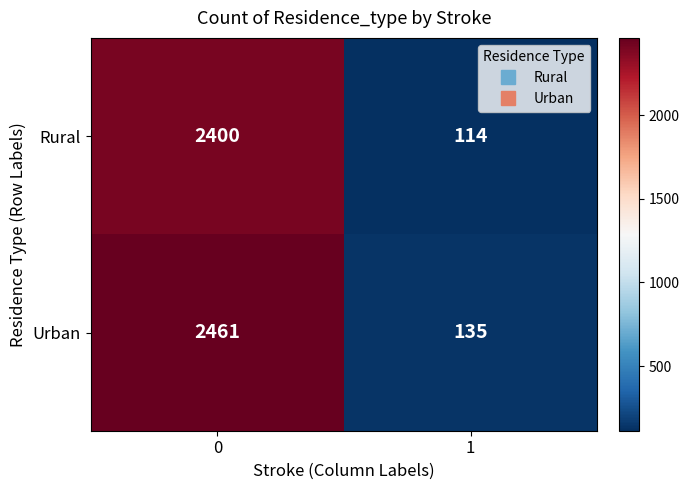

List the series in order of their overall mean, highest first.

Urban, Rural